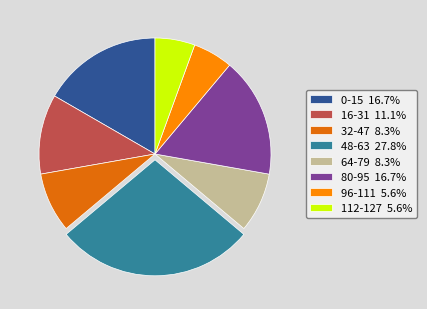

Approximately how many times larger is the value at 48-63 27.8% compared to 96-111 5.6%?

5.0